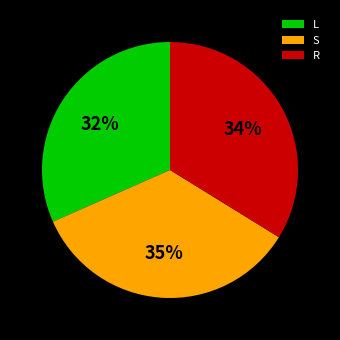

To the nearest percent, what is the difference between the largest and smallest slice percentages?

3%